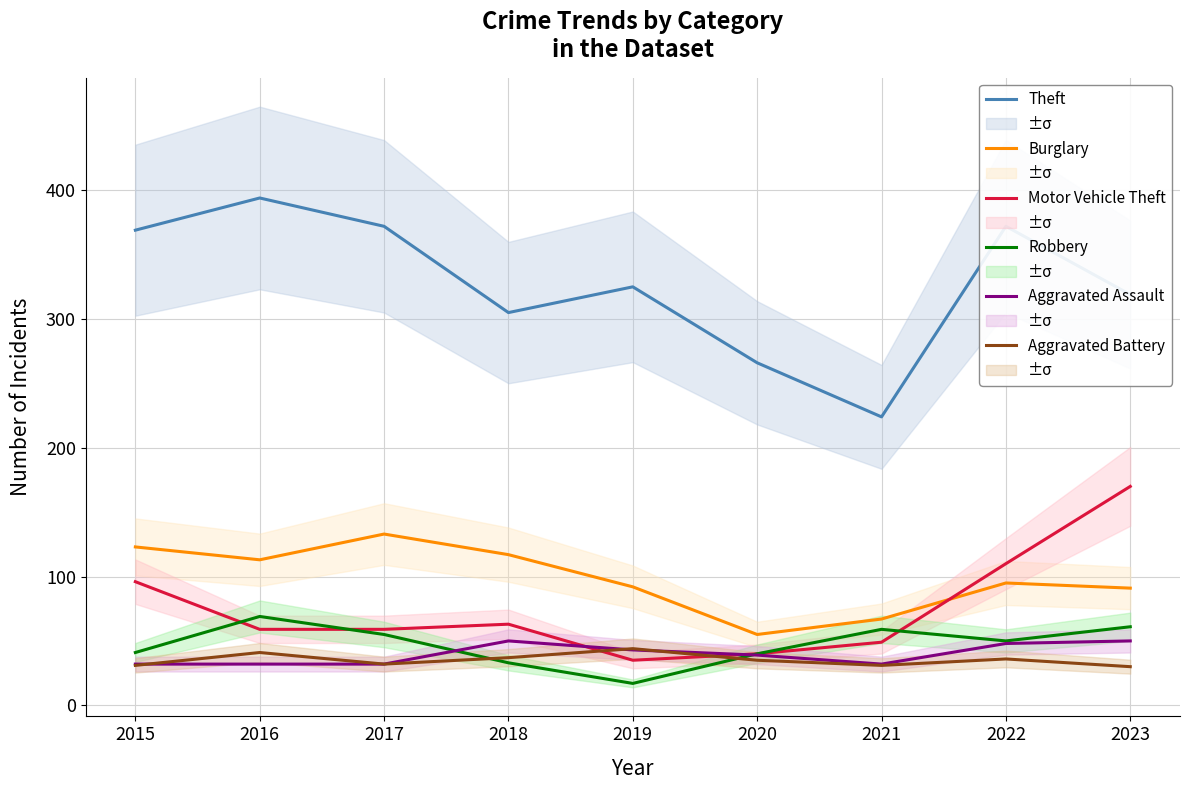

What is the spread (max minus min) of values at 2015?

338